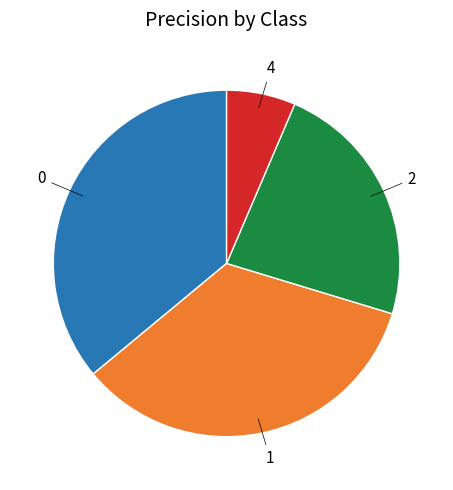

Is it true that 4 is 1% of the pie?

False